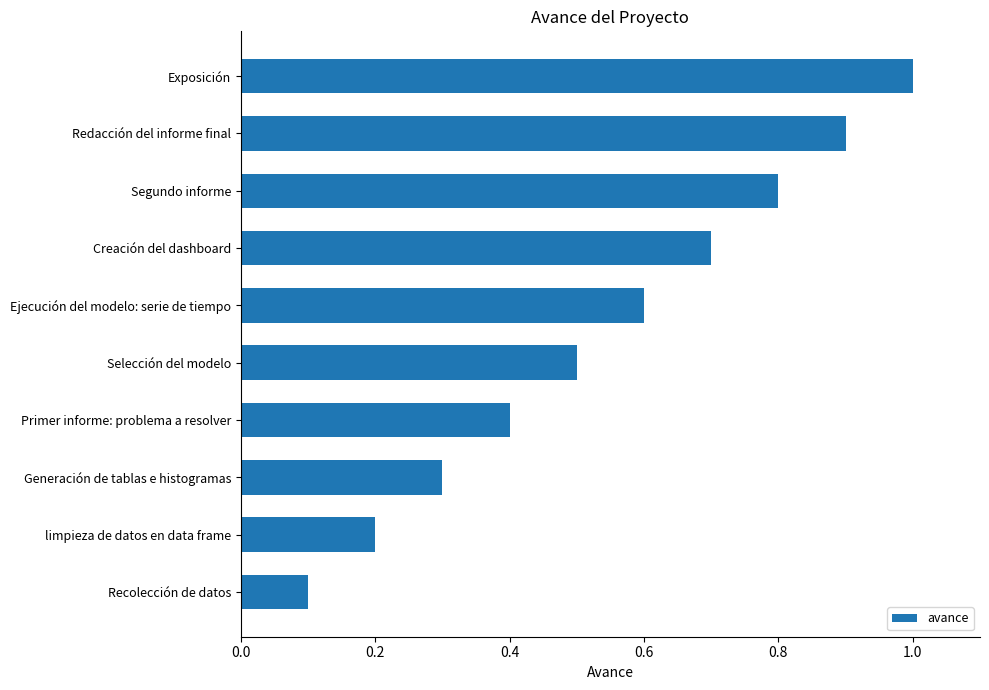

Reading bottom to top, what are all the values shown in this chart?

0.1	0.2	0.3	0.4	0.5	0.6	0.7	0.8	0.9	1.0